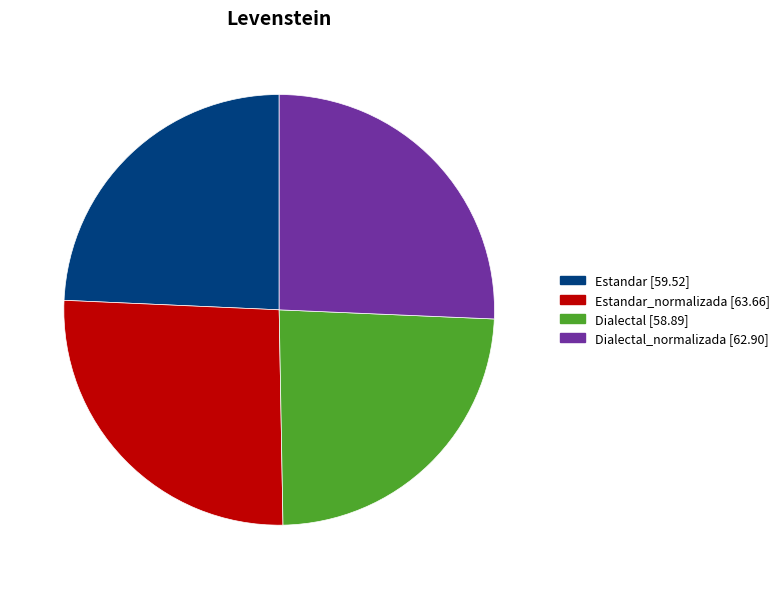

Is there a majority slice in this chart?

No